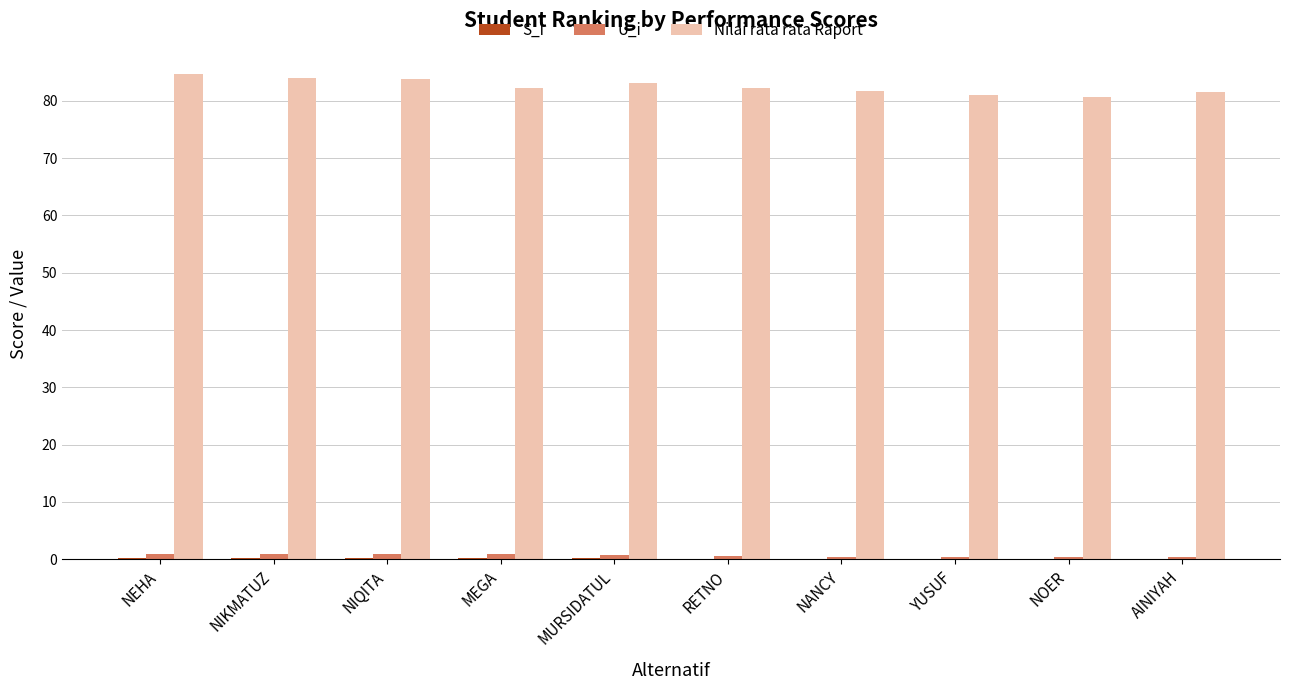

What is the maximum value shown in the chart?

84.8